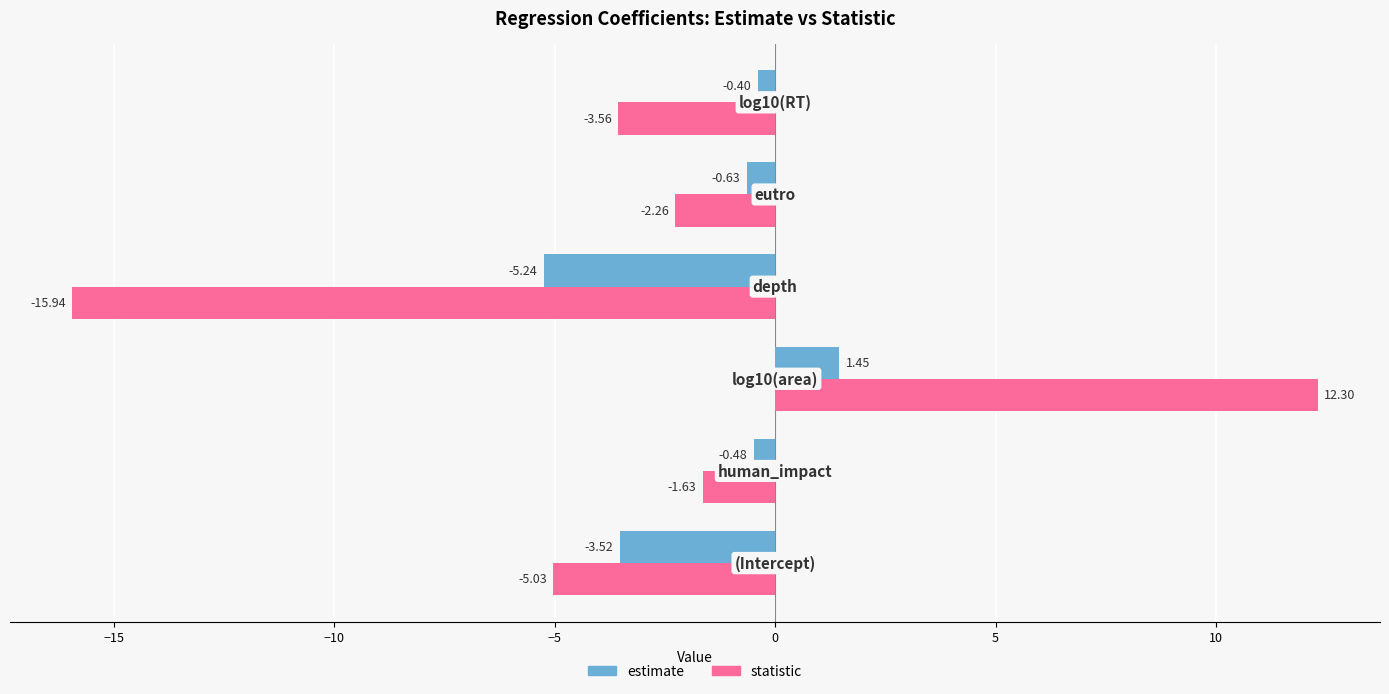

Rank the series by their average value, from lowest to highest.

statistic, estimate